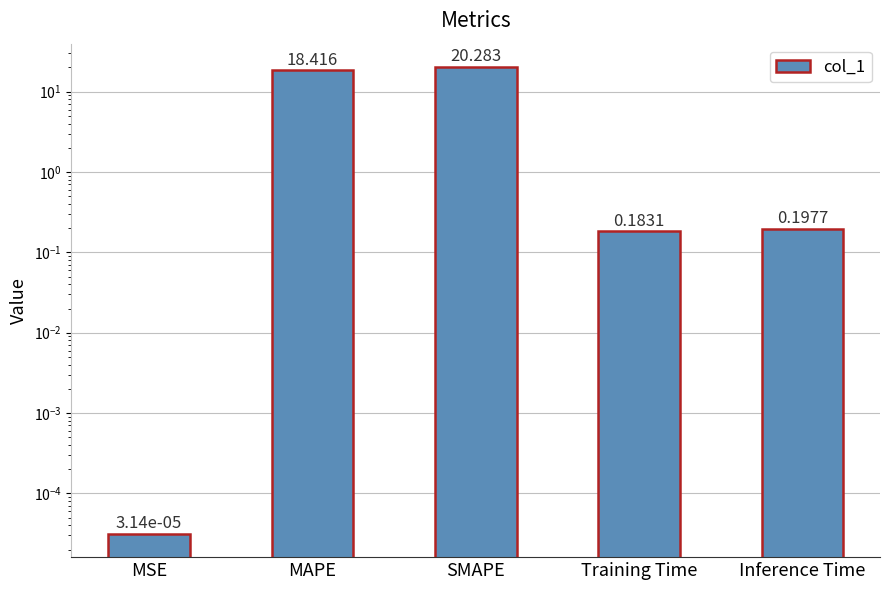

Are the bars grouped side by side (vs. stacked)?

No